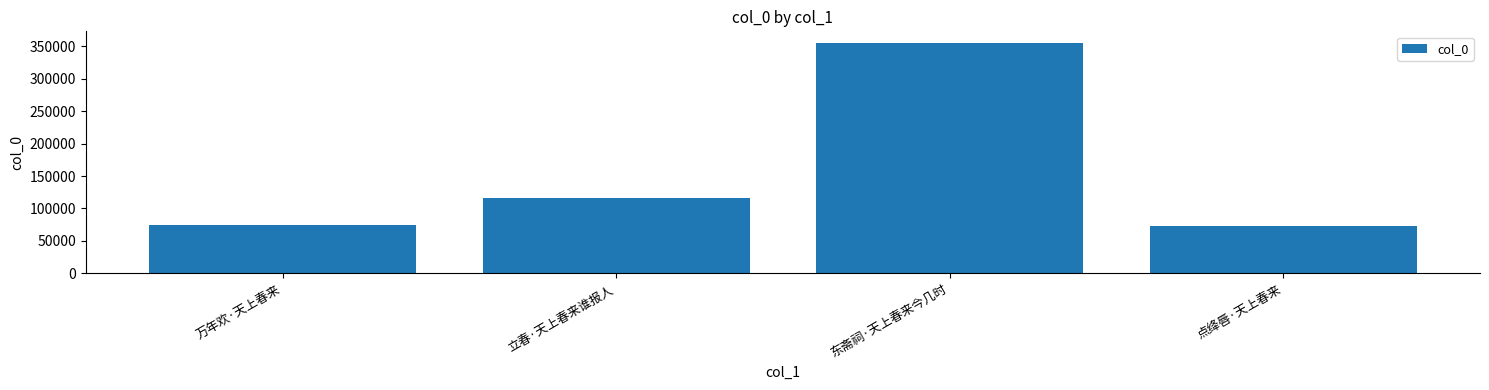

What is the difference between the maximum and minimum values?

282143